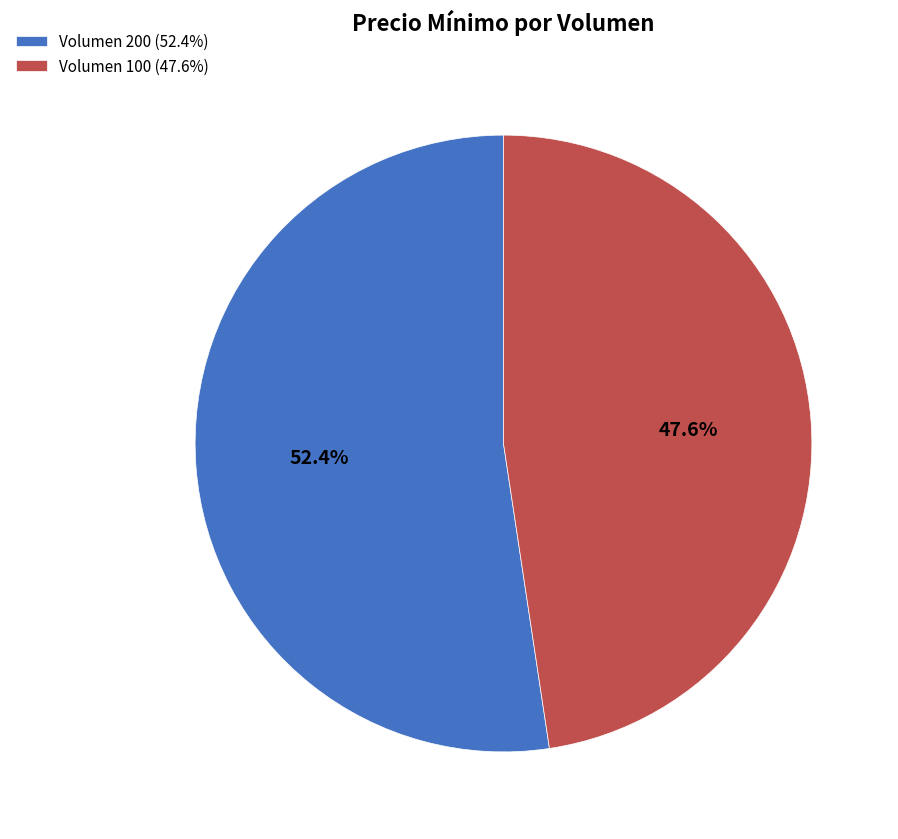

Which slice is the largest?

Volumen 200 (52.4%)